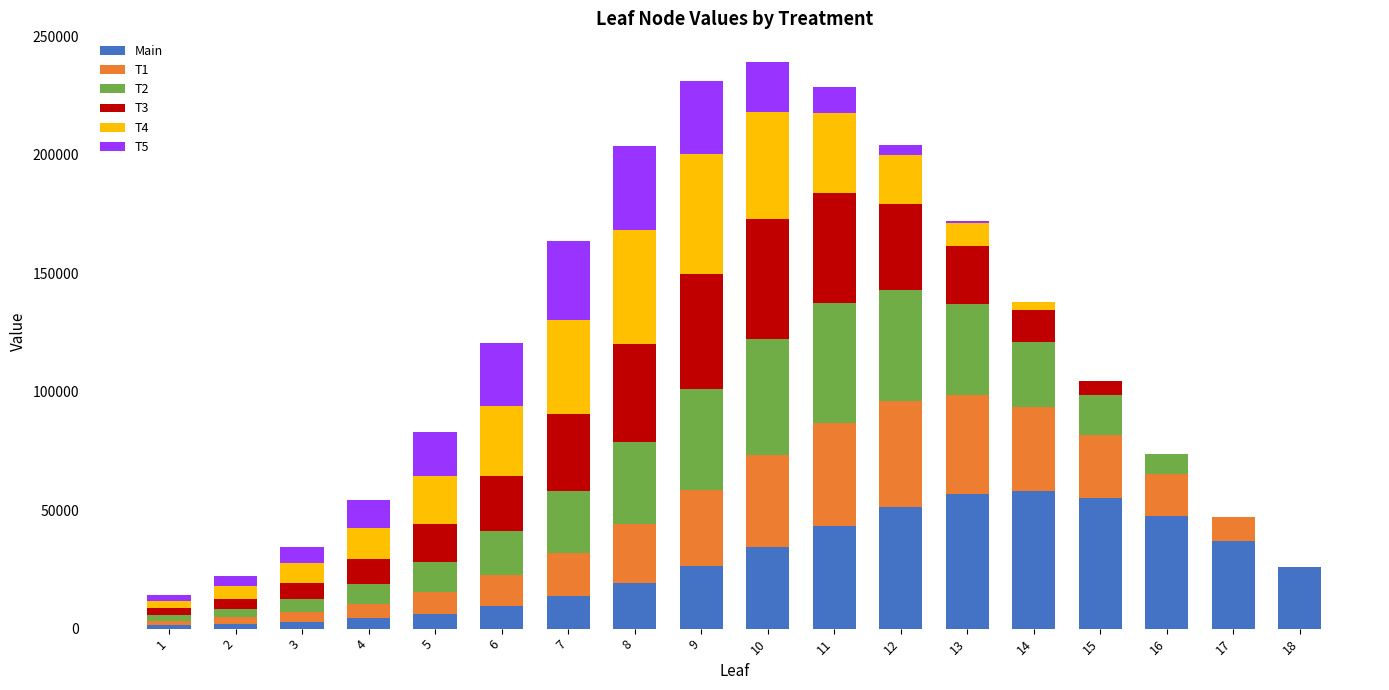

What is the highest value of the Main series?

58198.7